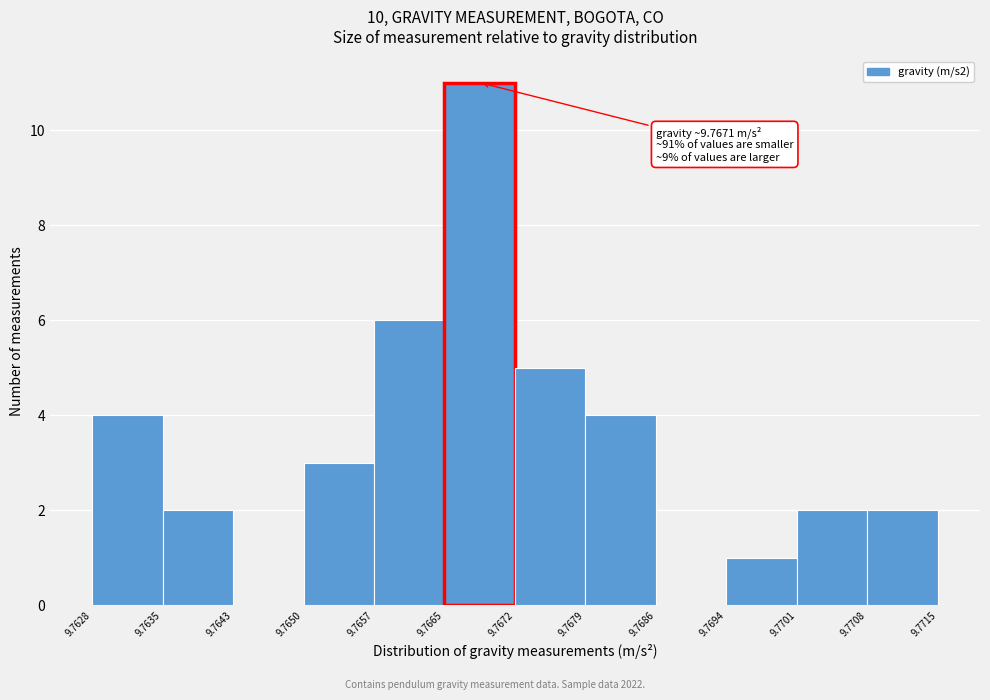

Over which range of the x-axis is the bar tallest?

9.7665 to 9.7672